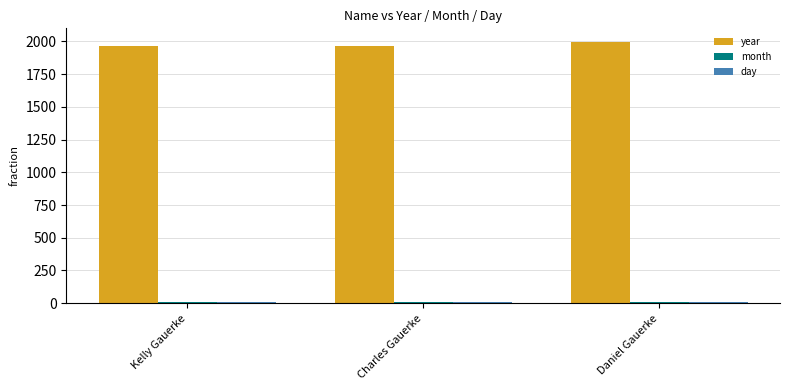

What is the smallest value displayed?

8